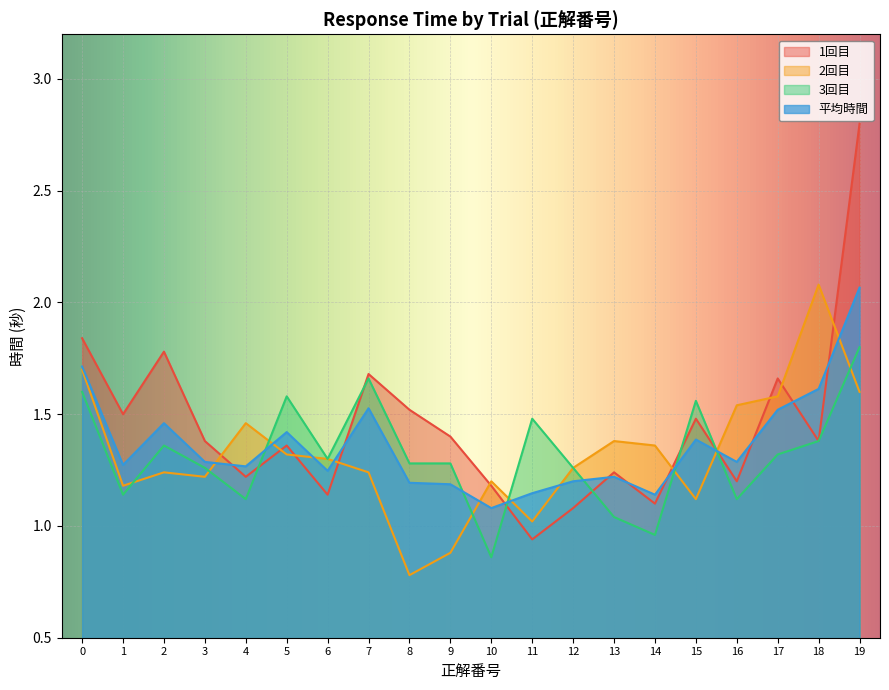

The value of 1回目 at 9 is 1.4. True or false?

True